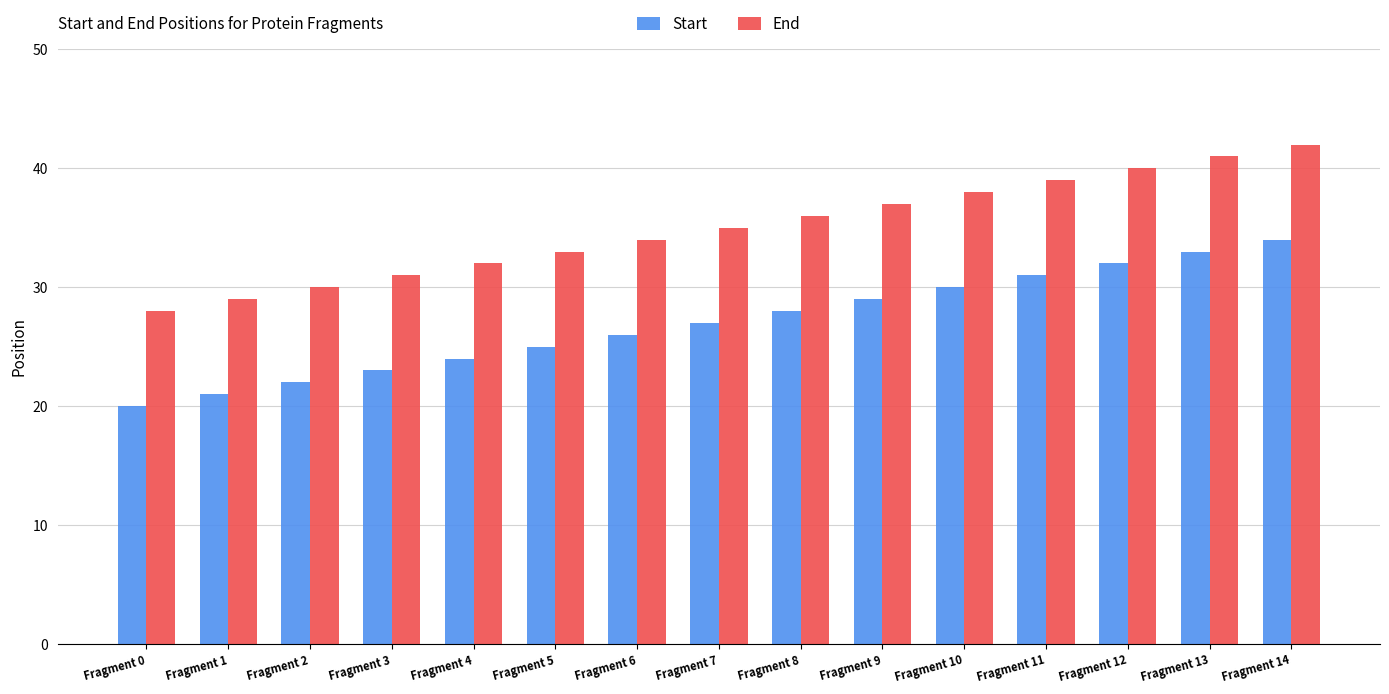

What is the sum of all End values?

525